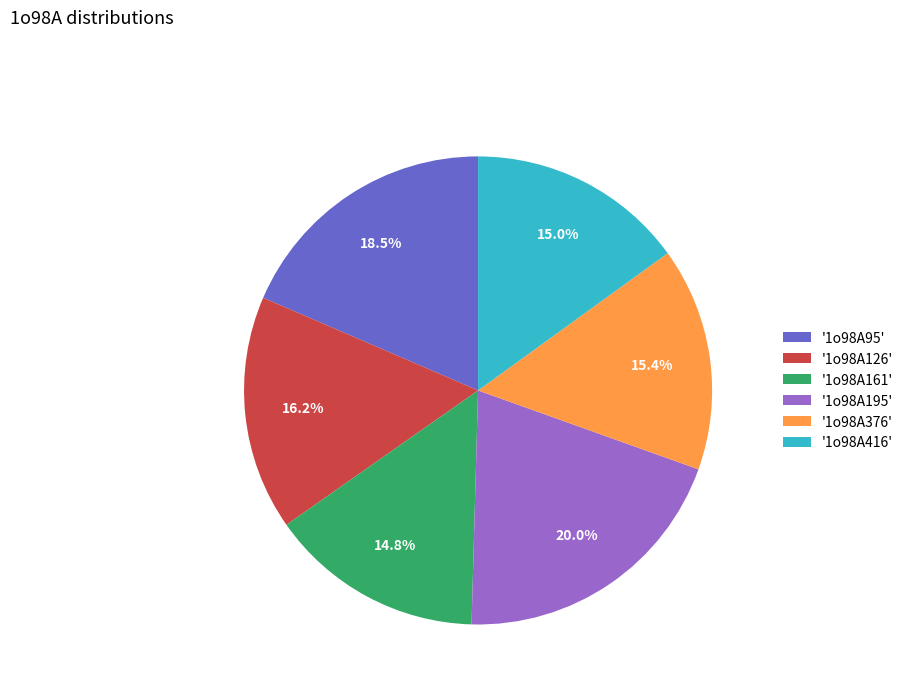

Is there any slice that represents more than half of the pie?

No